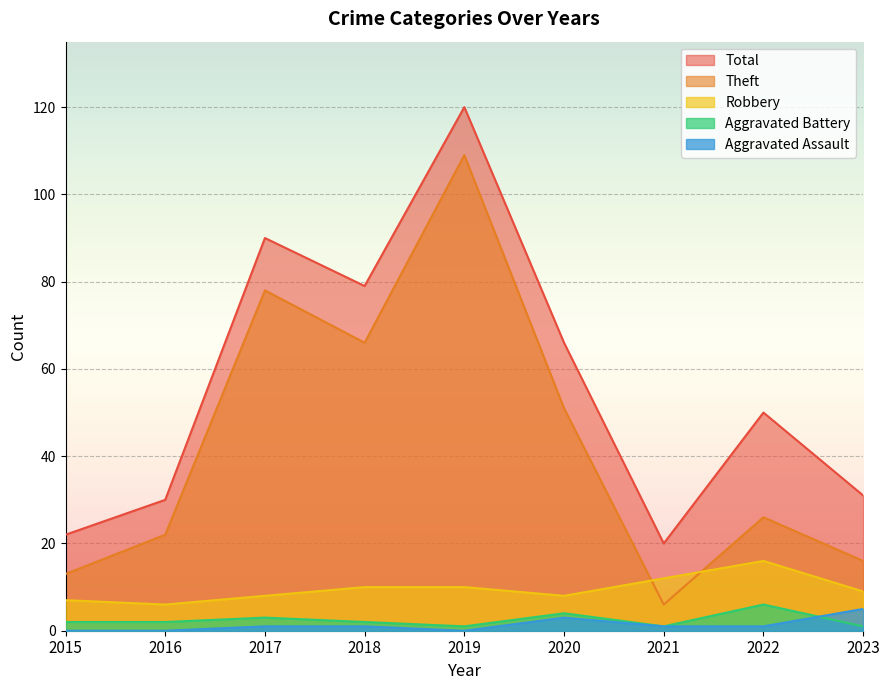

Rank the categories by Total value from lowest to highest.

2021, 2015, 2016, 2023, 2022, 2020, 2018, 2017, 2019